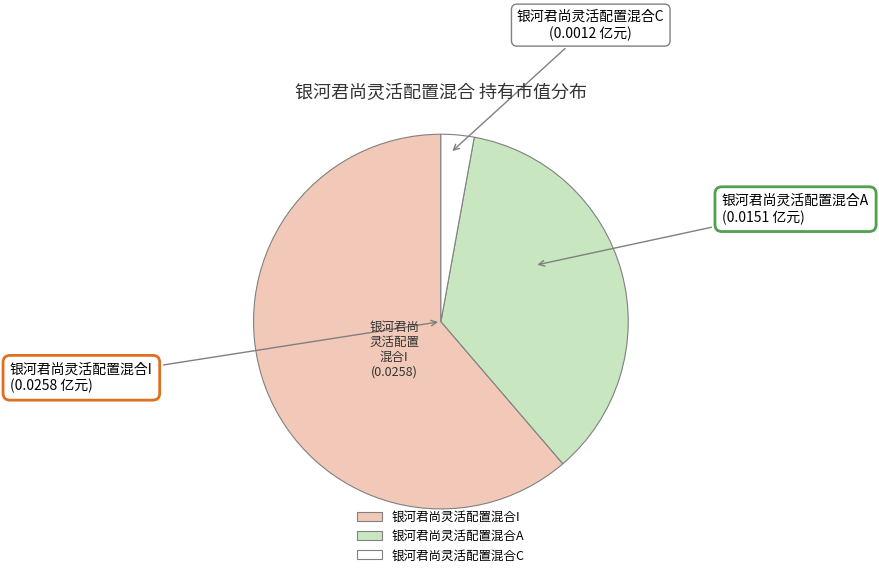

Is it true that 银河君尚灵活配置混合A is 36% of the pie?

True